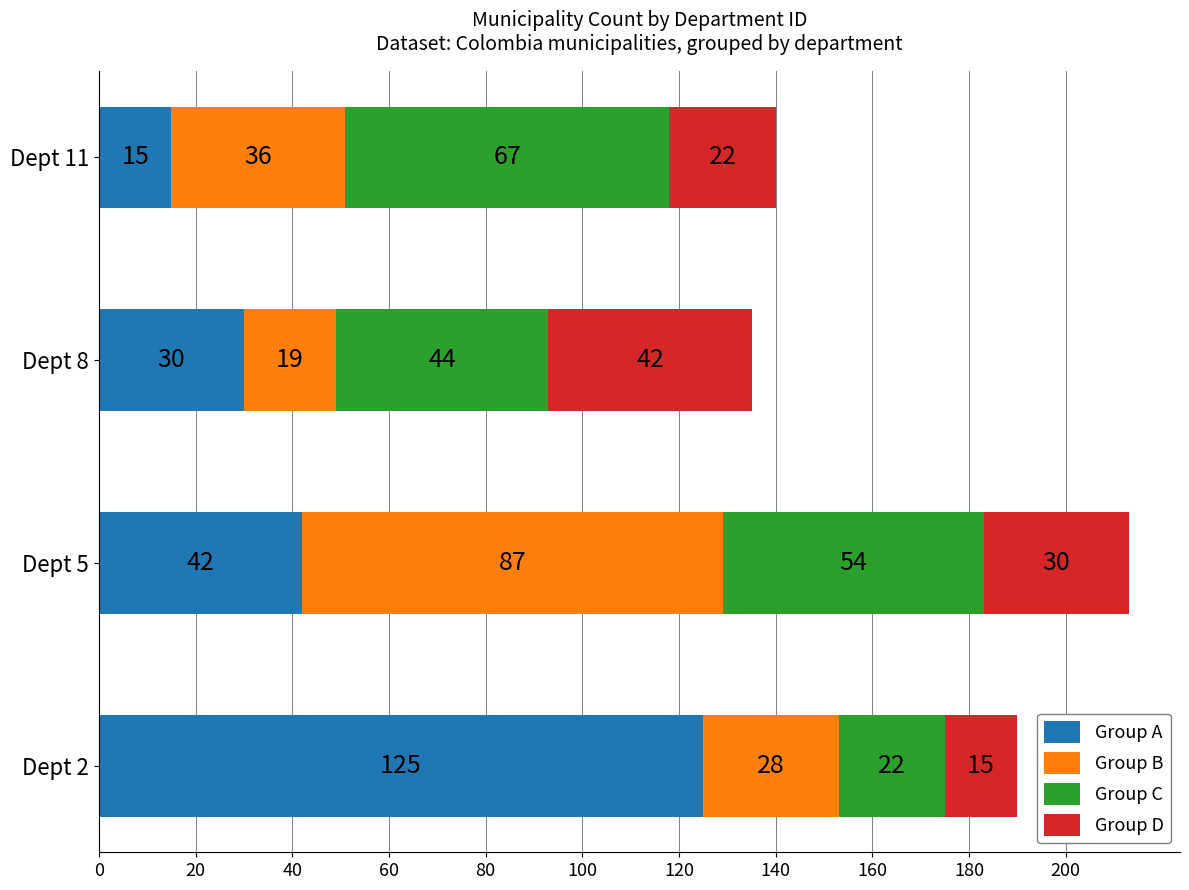

What is the highest value of the Group A series?

125